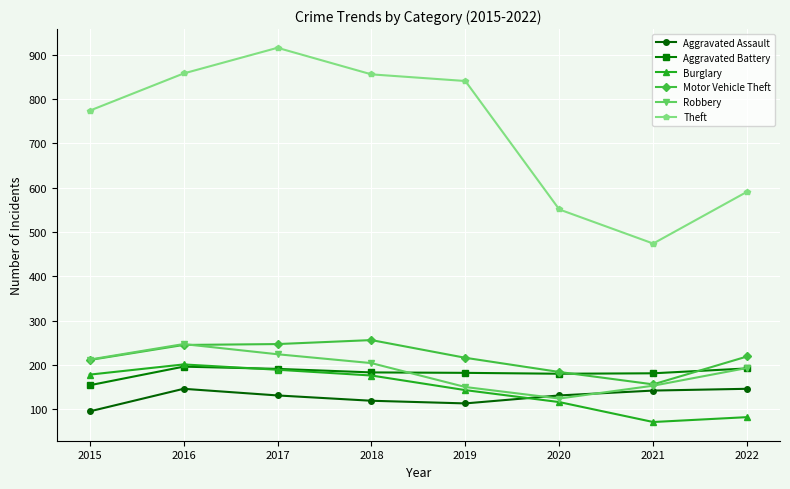

True or false: Motor Vehicle Theft has more than 0 points higher than both neighbors.

True